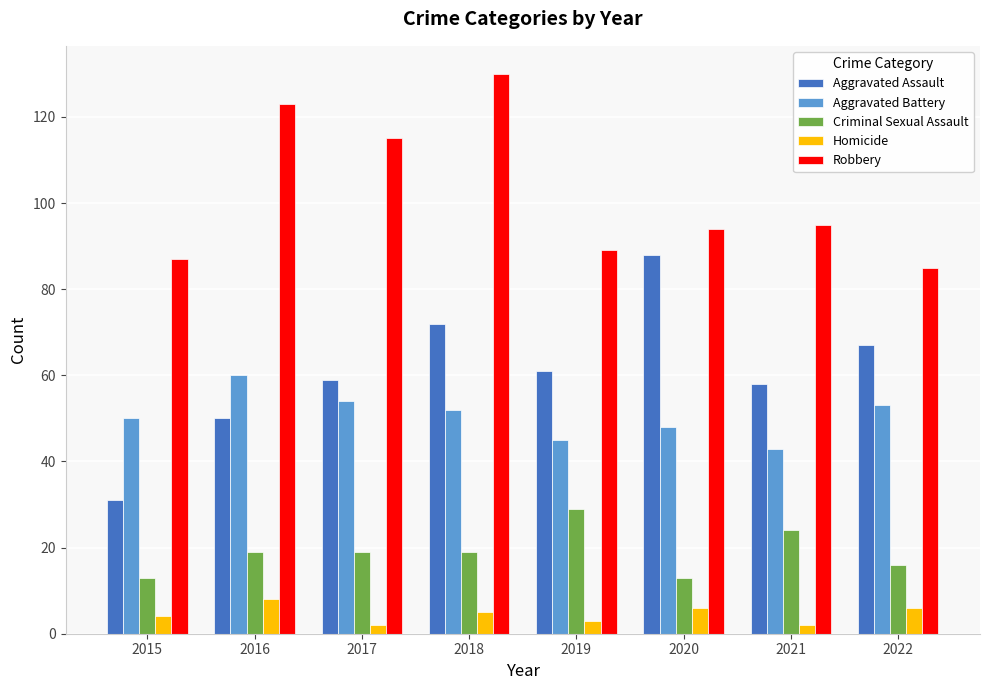

What are all the series names shown in the legend?

Aggravated Assault, Aggravated Battery, Criminal Sexual Assault, Homicide, Robbery